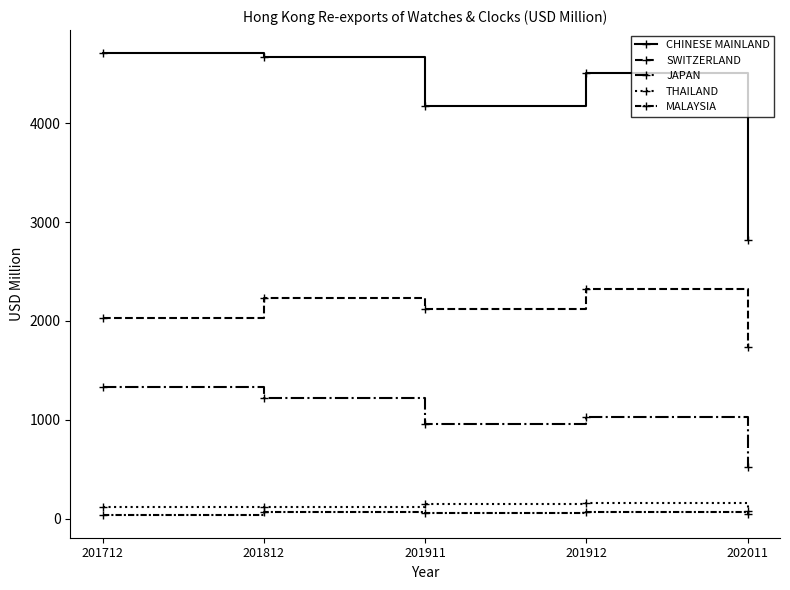

Rank the series at 201712 from highest to lowest value.

CHINESE MAINLAND, SWITZERLAND, JAPAN, THAILAND, MALAYSIA